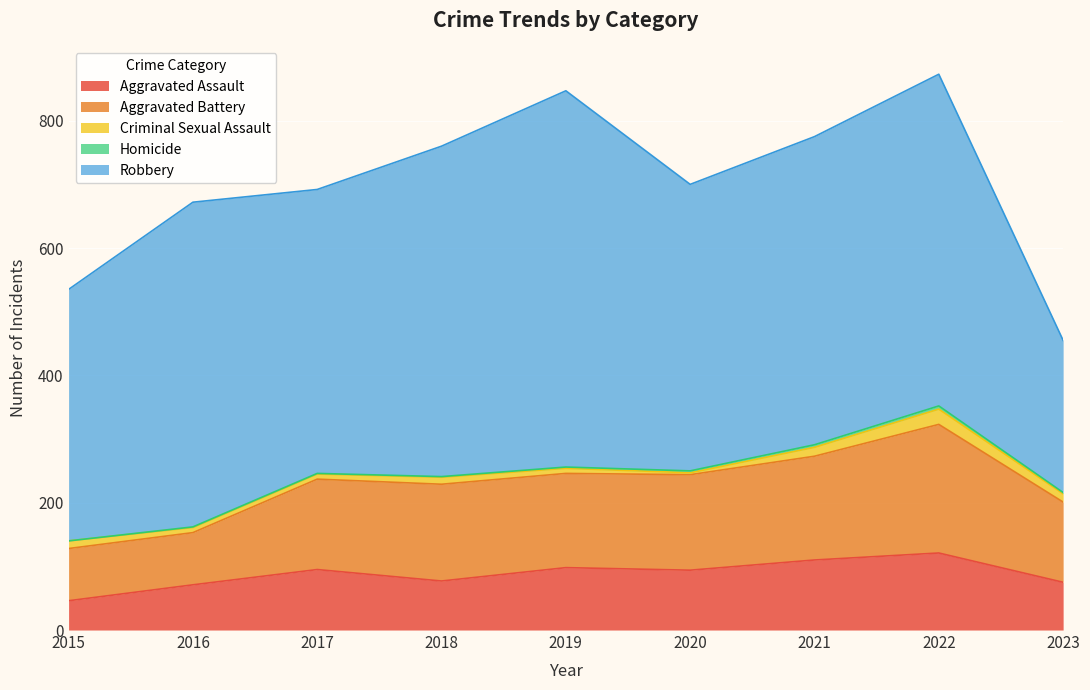

What is the highest value of the Criminal Sexual Assault series?

24